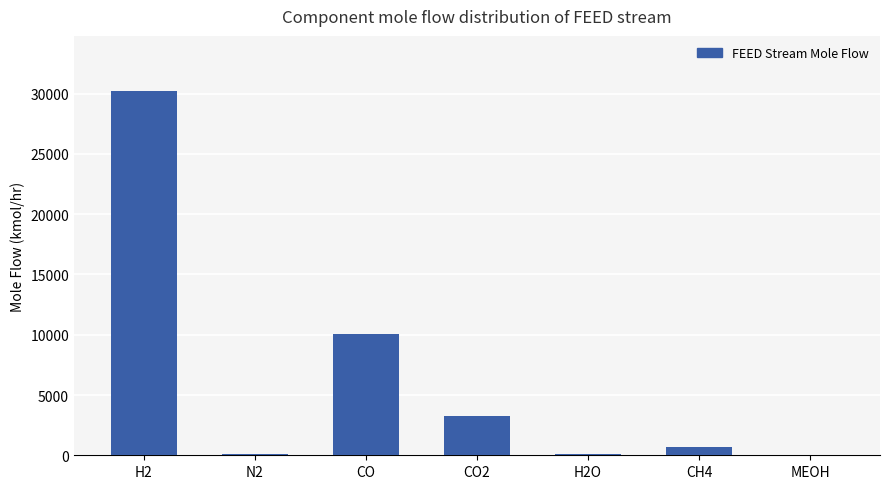

Between CO2 and H2O, which is larger?

CO2